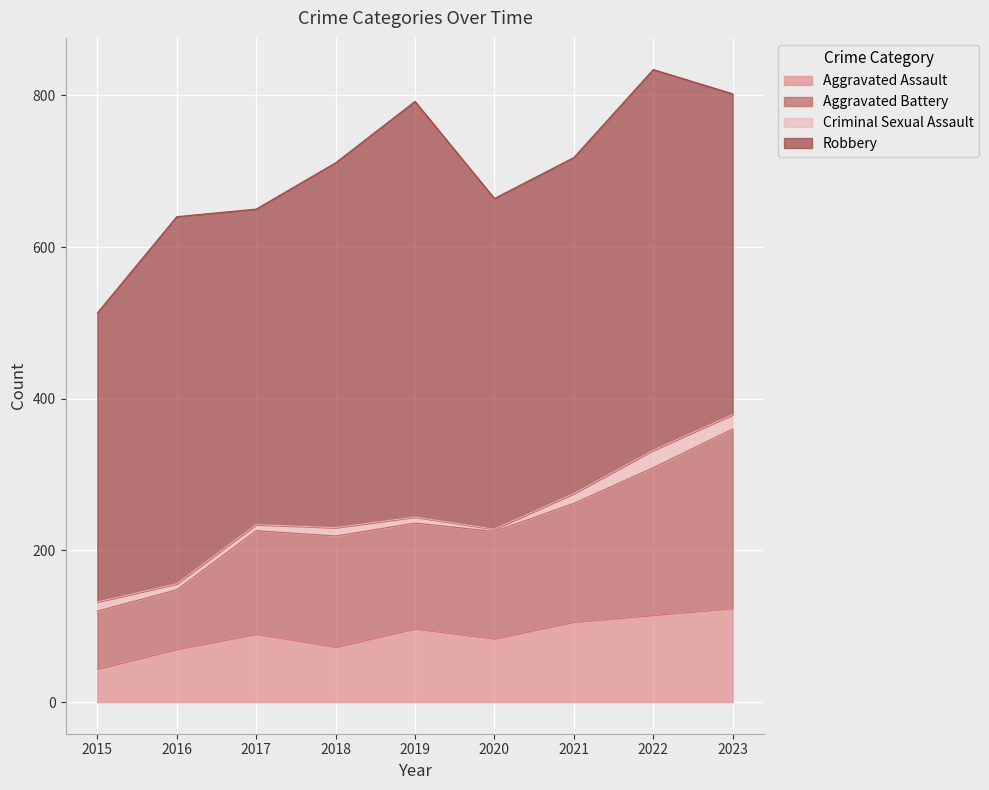

In Aggravated Assault, how many points are lower than both neighbors (excluding endpoints)?

2